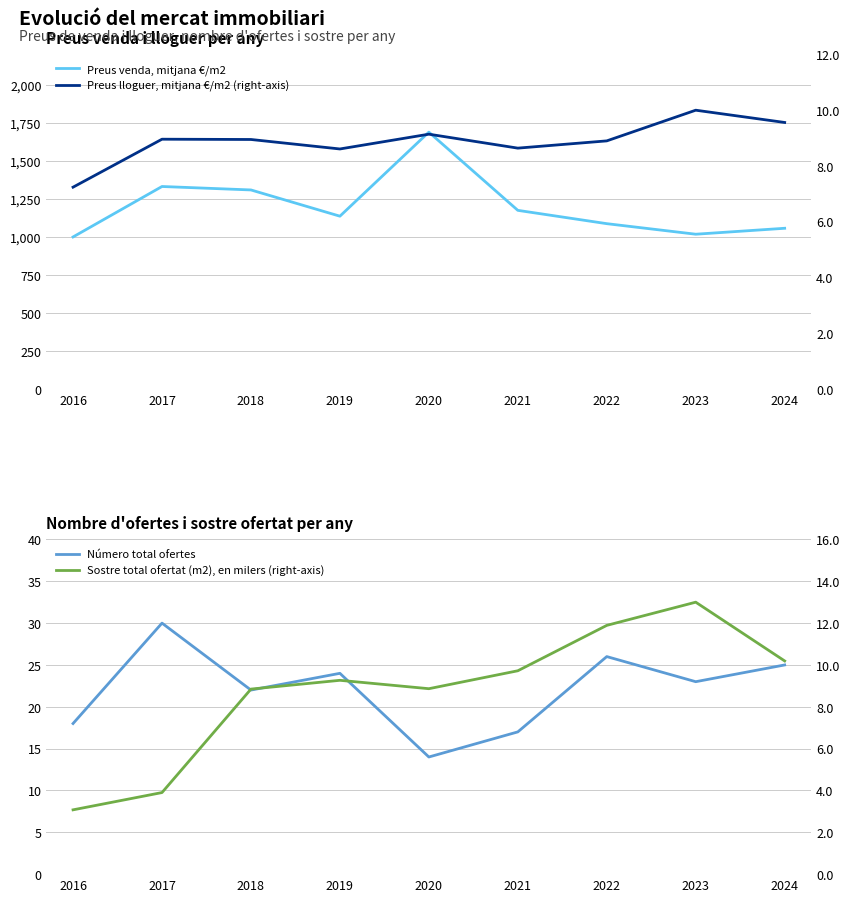

At 2018, list the series in order from largest to smallest.

Preus venda, mitjana €/m2, Número total ofertes, Preus lloguer, mitjana €/m2 (right-axis), Sostre total ofertat (m2), en milers (right-axis)